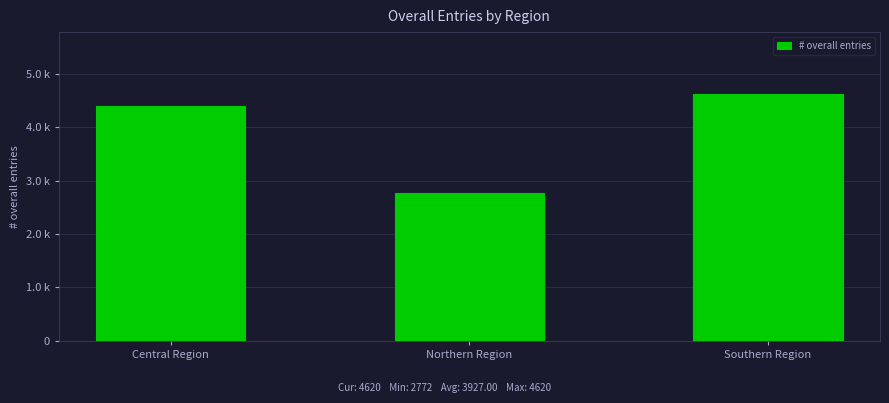

What is the difference between the second highest and minimum values?

1617